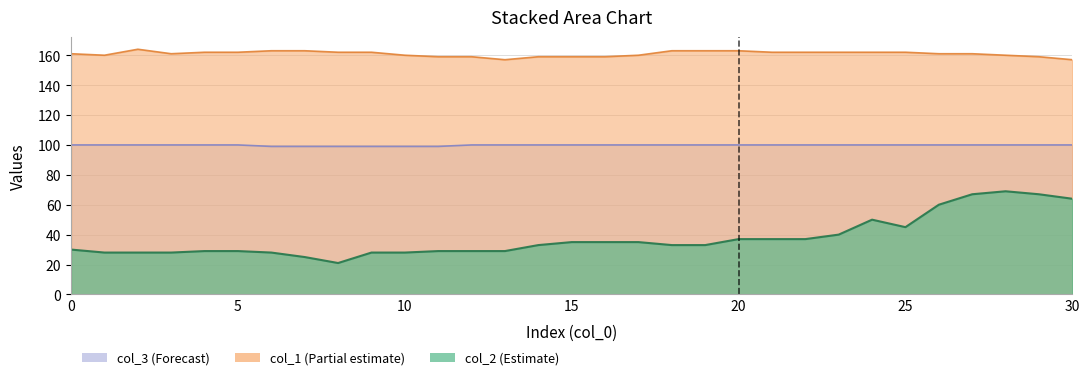

What are all the series names shown in the legend?

col_2, col_1, col_3